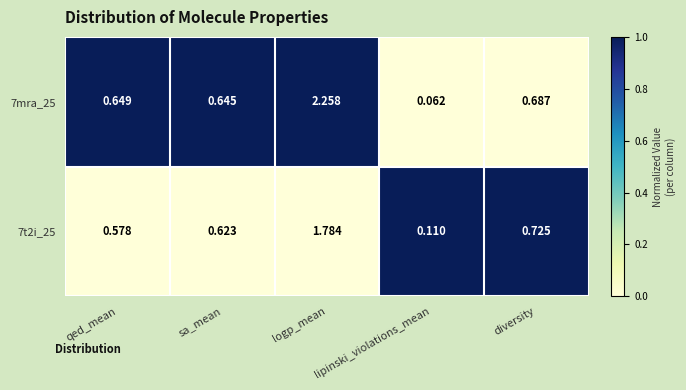

Rank the categories by 7mra_25 value from lowest to highest.

lipinski_violations_mean, sa_mean, qed_mean, diversity, logp_mean